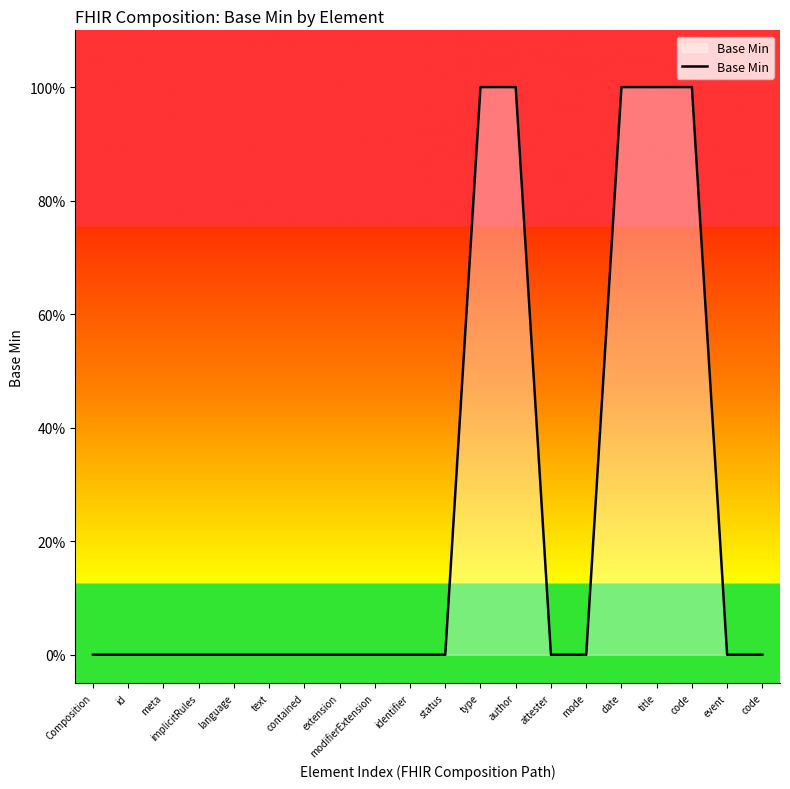

Reading left to right, what are all the values shown in this chart?

0	0	0	0	0	0	0	0	0	0	0	1	1	0	0	1	1	1	0	0